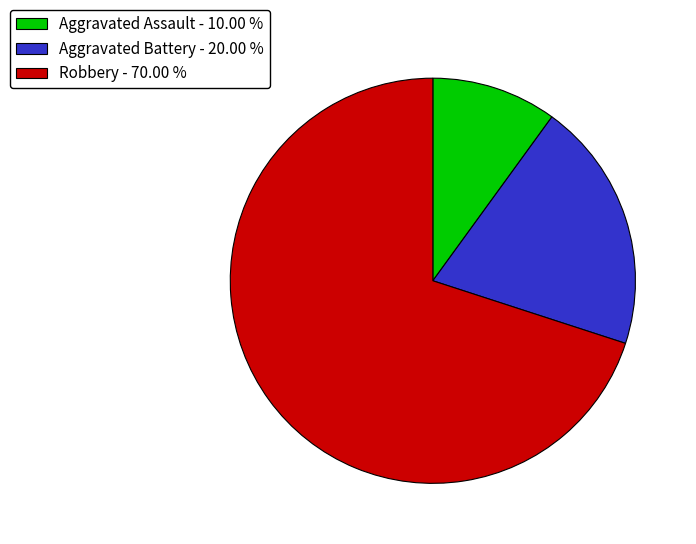

Combined, do Aggravated Battery - 20.00 % and Aggravated Assault - 10.00 % account for over 50%?

No